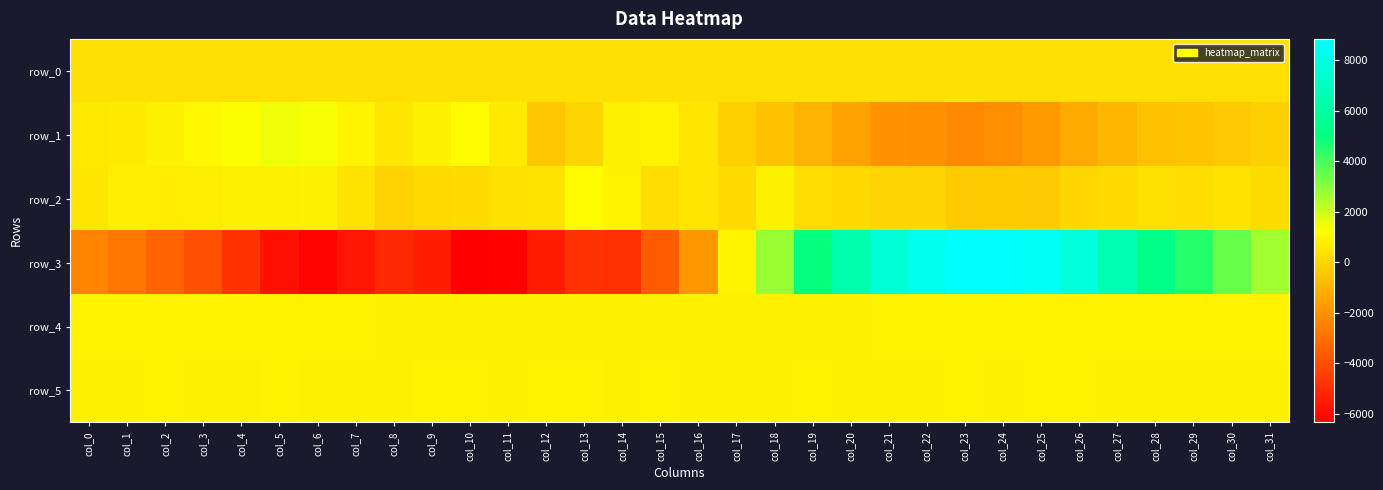

What is the spread (max minus min) of values at col_30?

3842.0